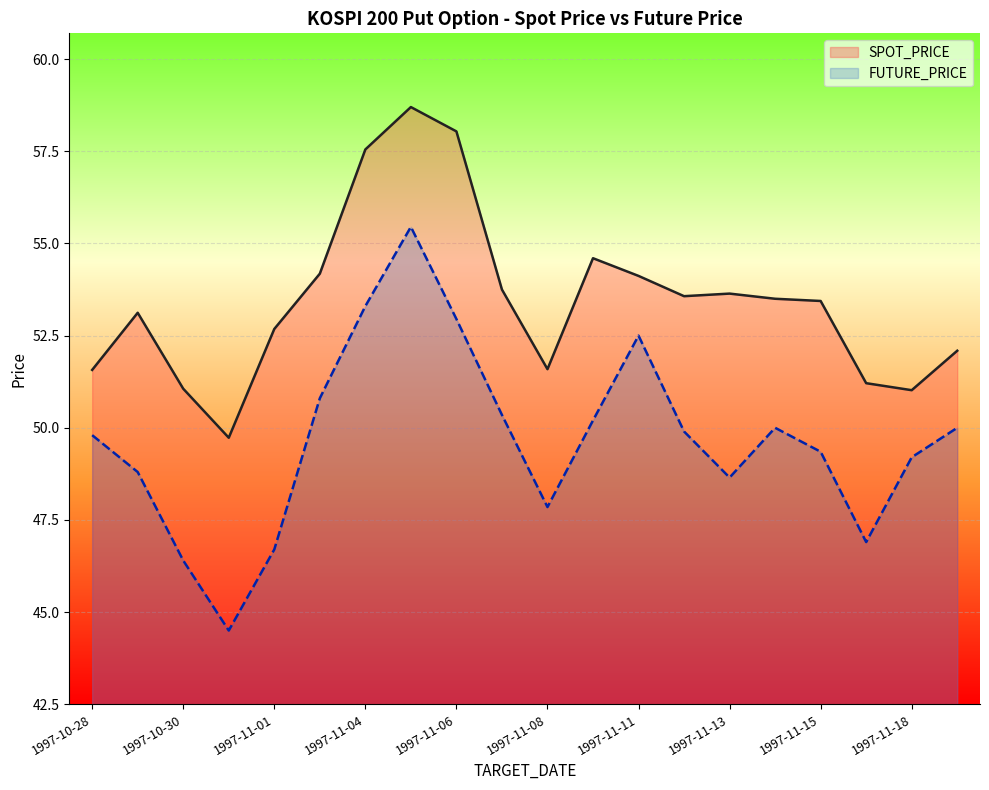

Which series has the largest total across all categories?

SPOT_PRICE